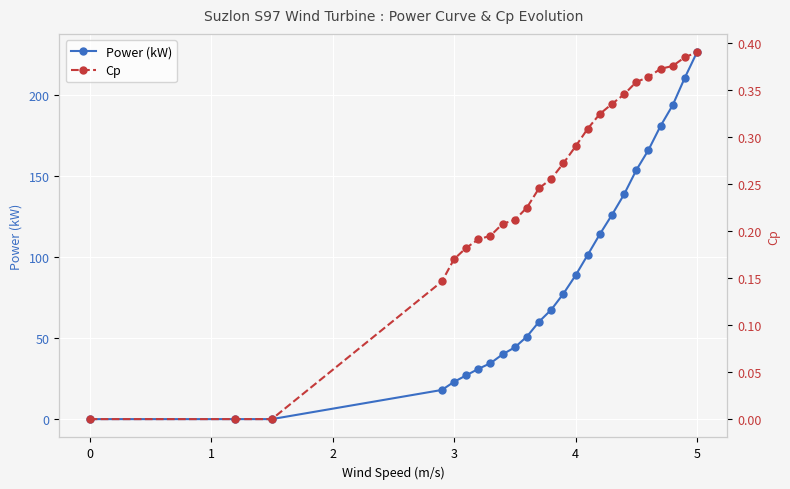

True or false: Power (kW) has a value of 0.0 at 0.

True